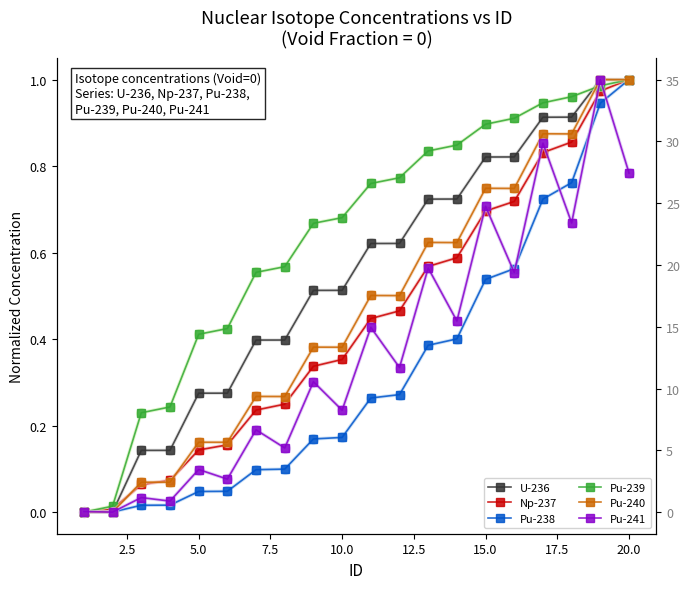

What is the difference between the maximum and minimum values in the U-236 series?

1.0